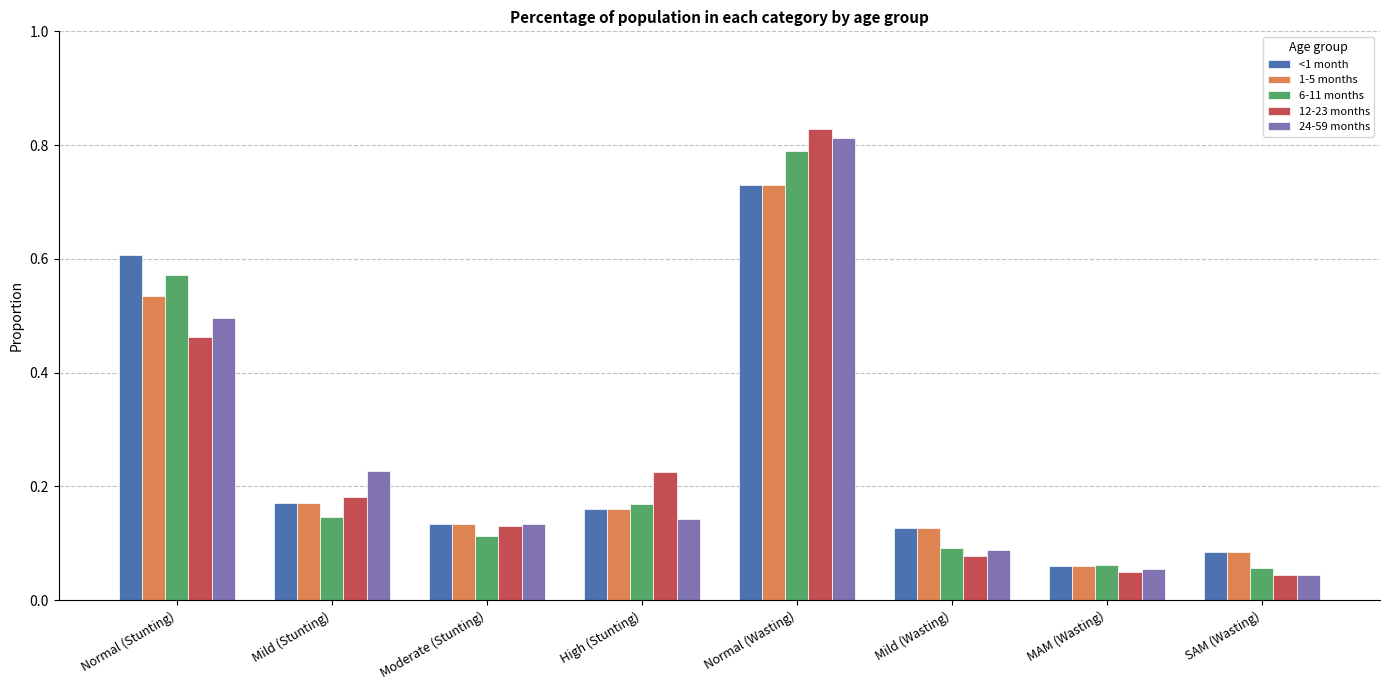

How many bars are there in total?

40